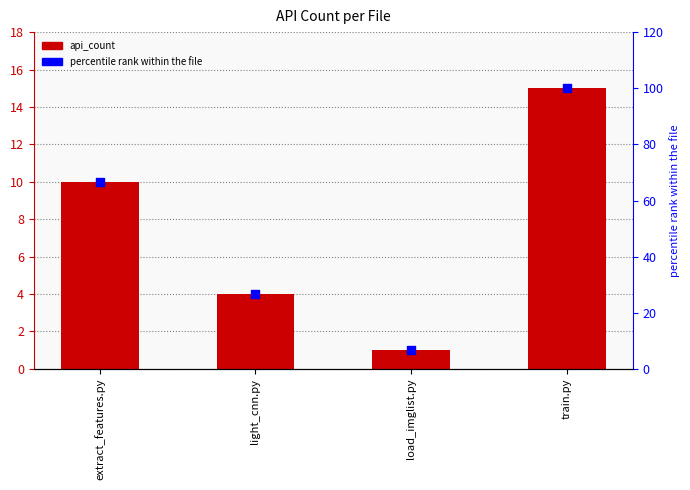

Which series has the widest spread of Y values?

percentile rank within the file